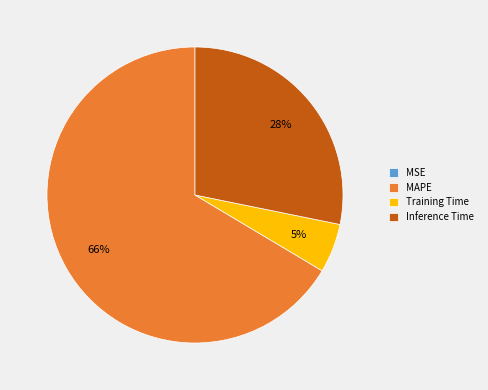

Which slice is the largest?

MAPE